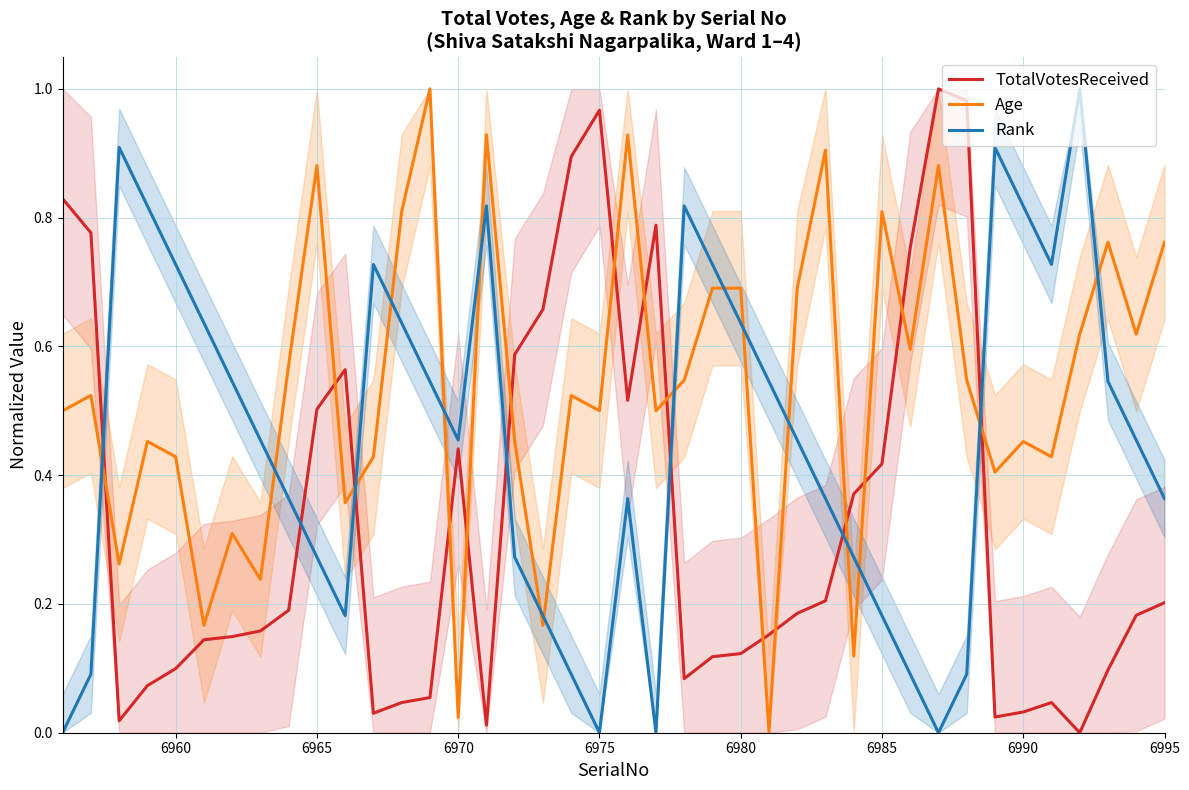

What is the greatest value displayed?

1.0